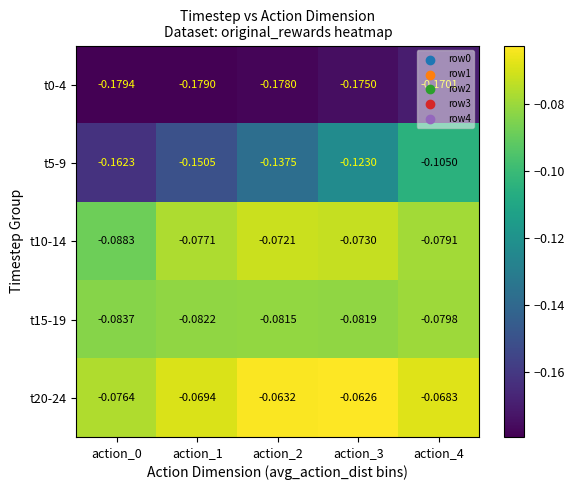

What is the difference between the highest and lowest values at action_0?

0.1